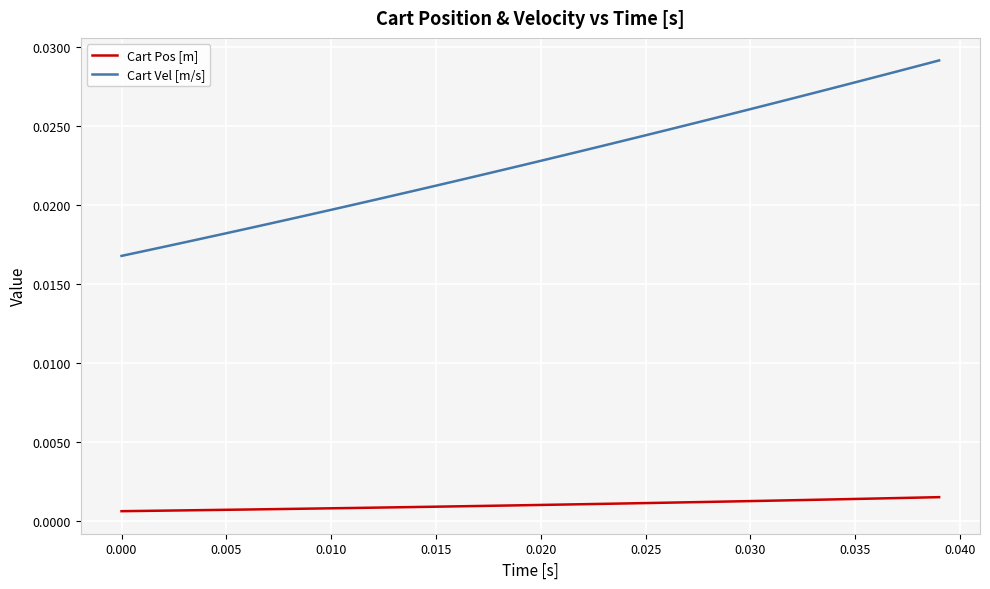

Rank the series by their average value, from highest to lowest.

Cart Vel [m/s], Cart Pos [m]